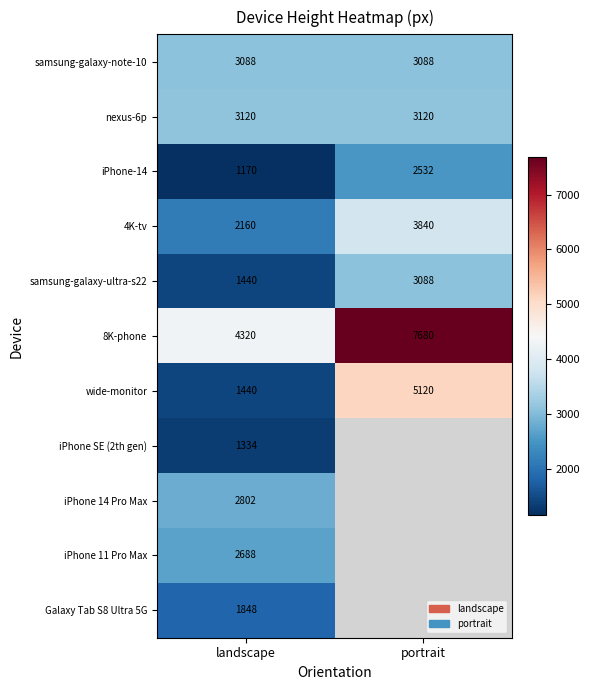

The value of iPhone SE (2th gen) at landscape is 2059. True or false?

False